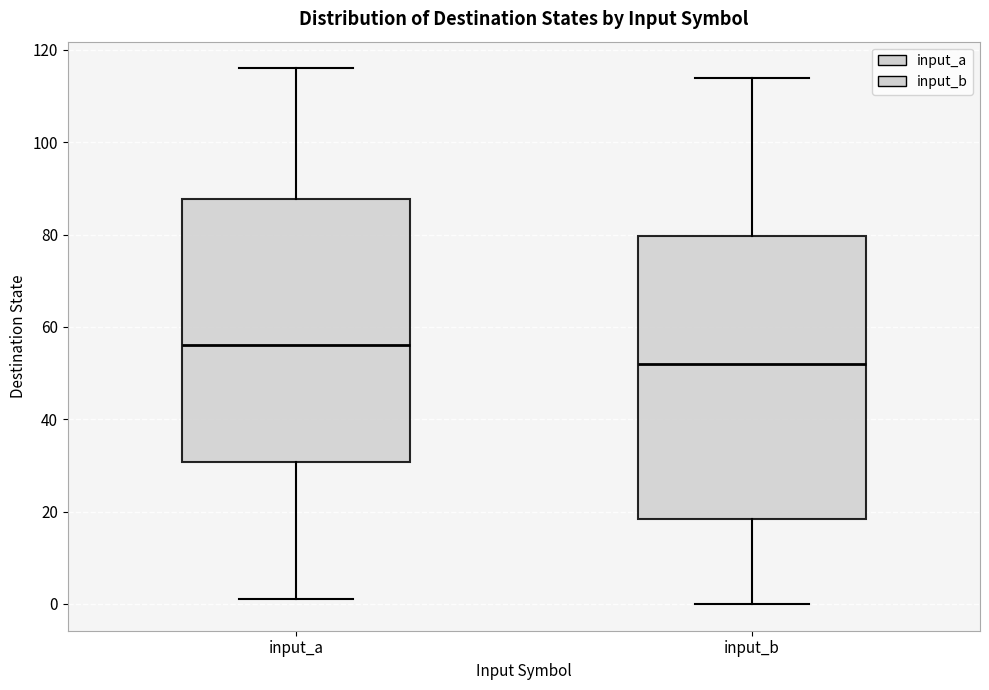

Reading left to right, transcribe this box plot: for each box, give where its median line is, the range the box spans, and where its two whiskers end, as read against the y-axis. The values are not printed on the chart, so give them approximately, as read against the axis.

input_a: median 56, box 30 to 88, whiskers 2 to 116
input_b: median 52, box 18 to 80, whiskers 0 to 114